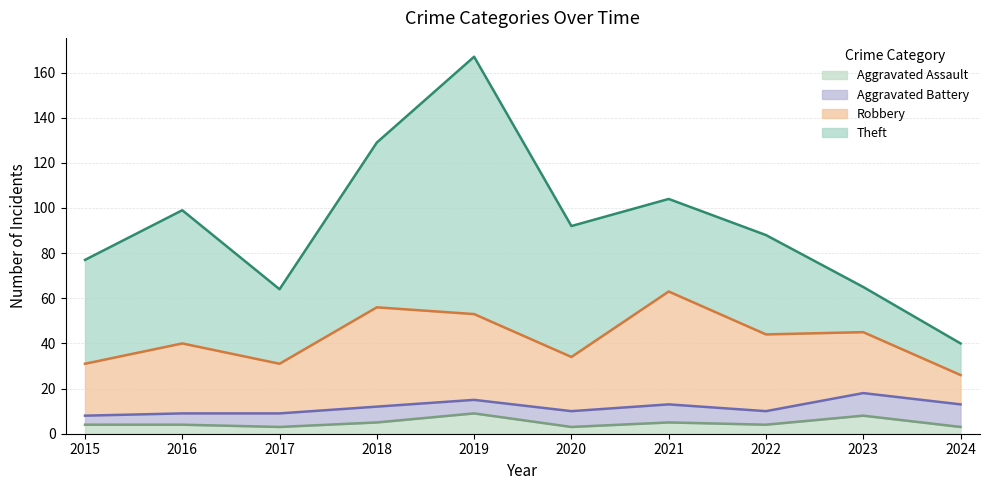

How many data points in Aggravated Battery are above 7?

3